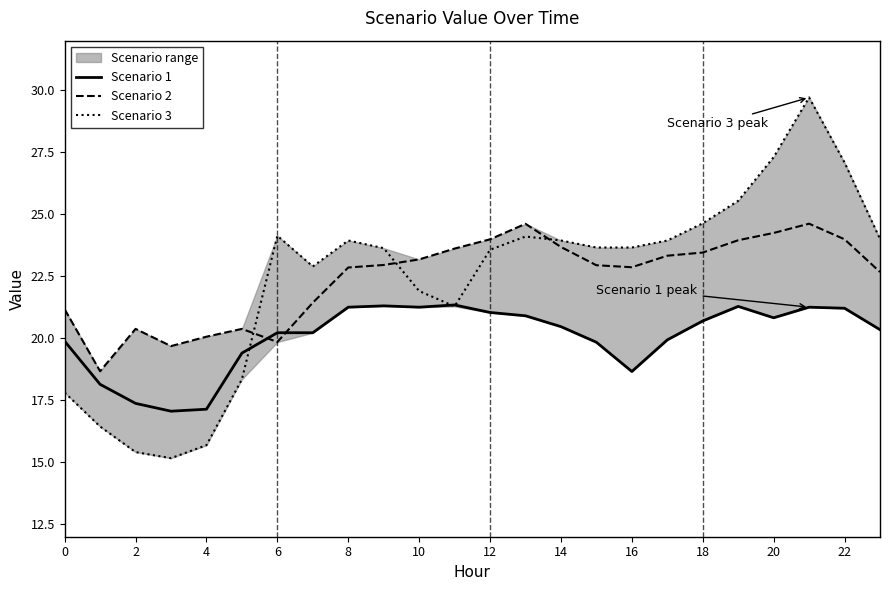

What is the difference between the maximum and minimum values in the Scenario 2 series?

5.9